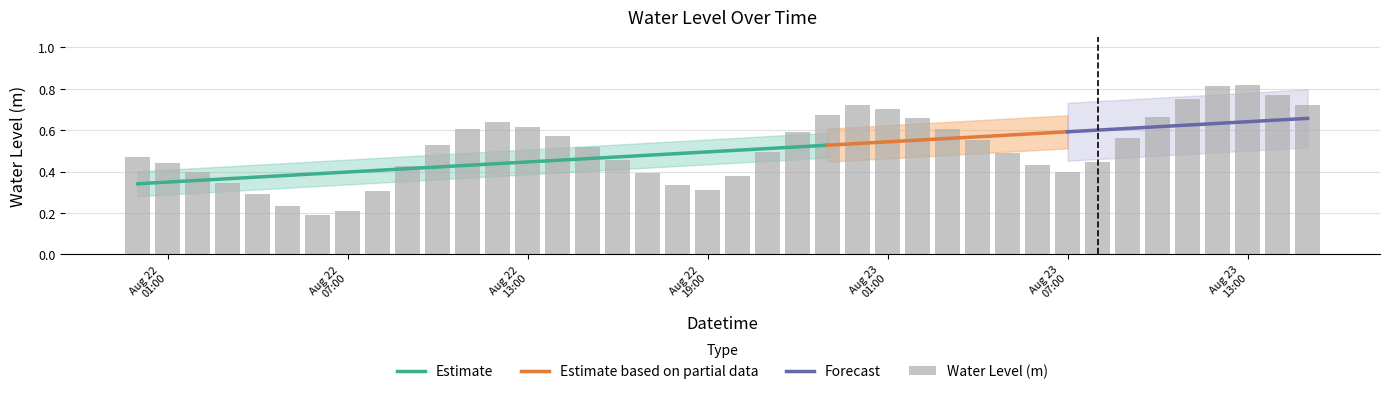

What is the average value?

0.5